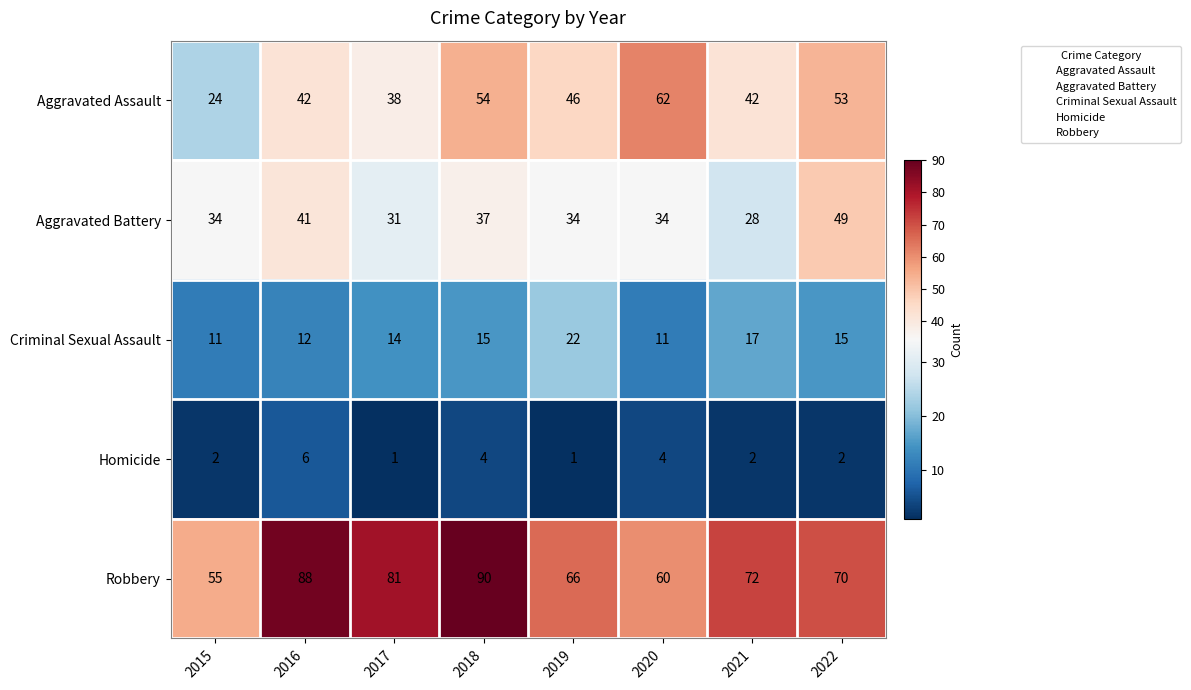

True or false: Aggravated Assault has a value of 62 at 2021.

False